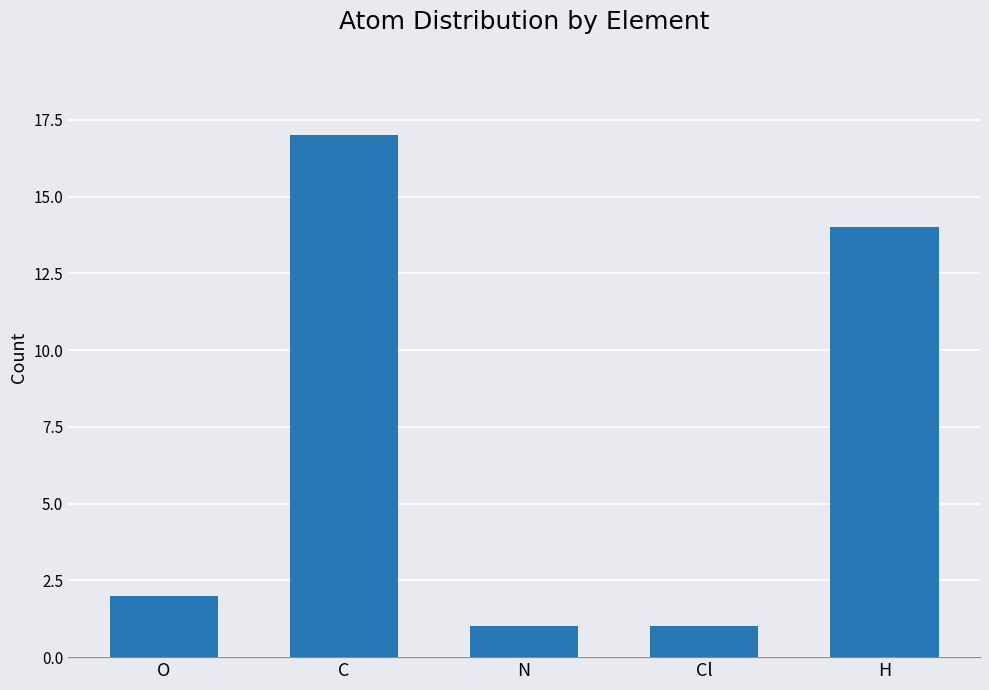

At which label is the value closest to 9?

H